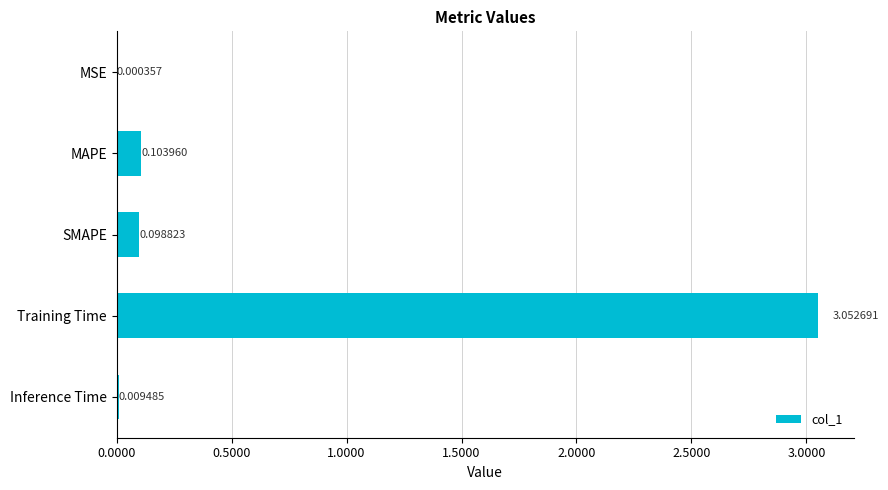

Where is the data nearest to the value 1?

MAPE